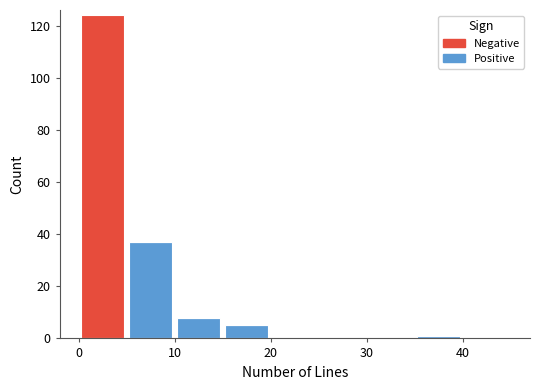

Reading left to right, transcribe this chart: for each stacked bar, give the range it covers on the x-axis and its total height. The values are not printed on the chart, so give them approximately, as read against the axis.

0 to 5: 124
5 to 10: 38
10 to 15: 8
15 to 20: 6
20 to 25: 0
25 to 30: 0
30 to 35: 0
35 to 40: under 2
40 to 45: 0